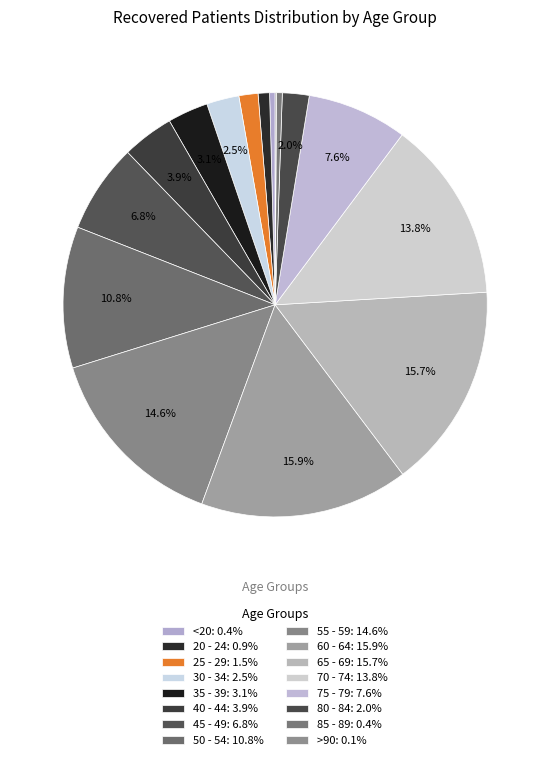

Is there any slice that represents more than half of the pie?

No